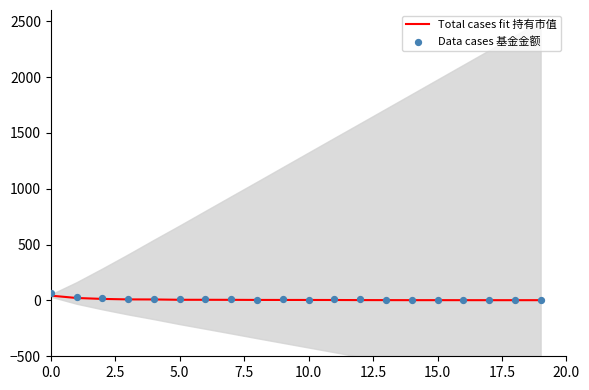

Which series contains the lowest Y value?

Total cases fit 持有市值